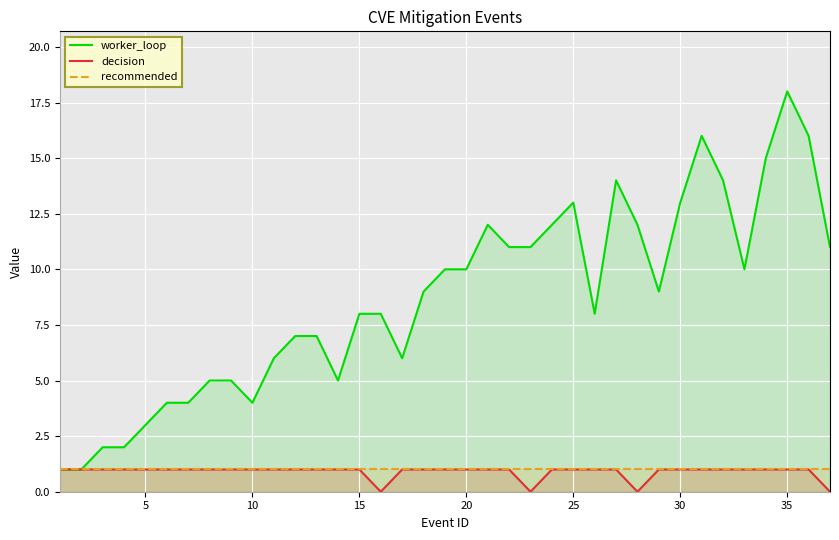

What are all the series names shown in the legend?

worker_loop, decision, recommended